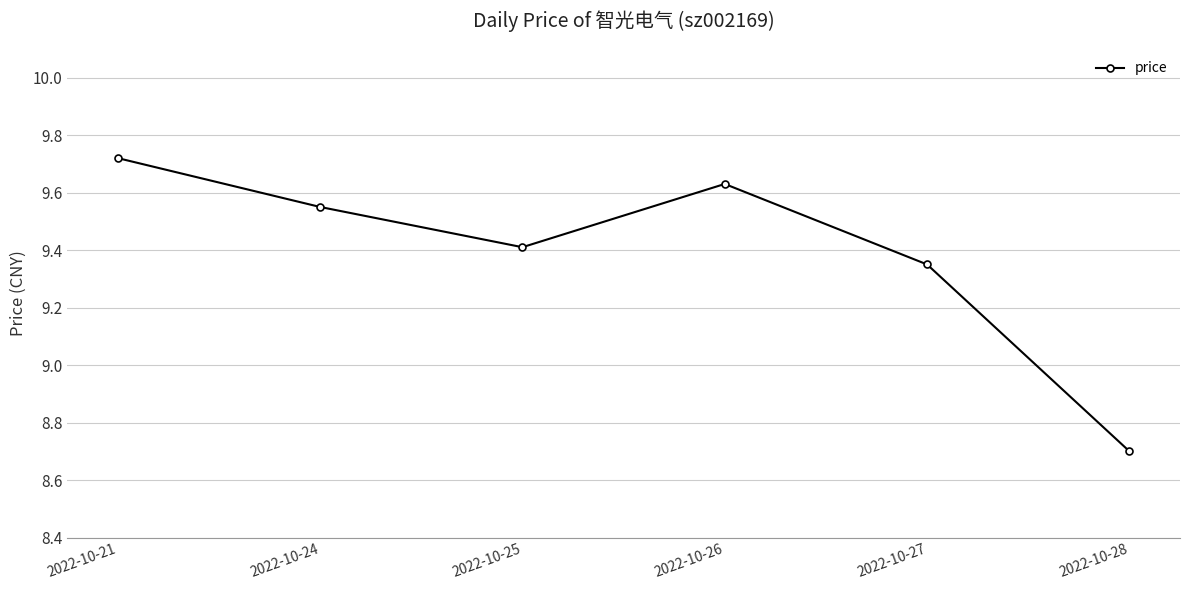

What is the difference between the values at 2022-10-25 and 2022-10-27?

0.1